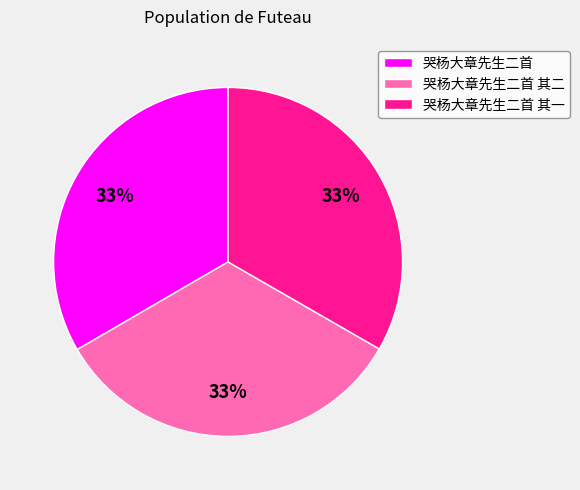

Combined, do 哭杨大章先生二首 其一 and 哭杨大章先生二首 account for over 50%?

Yes